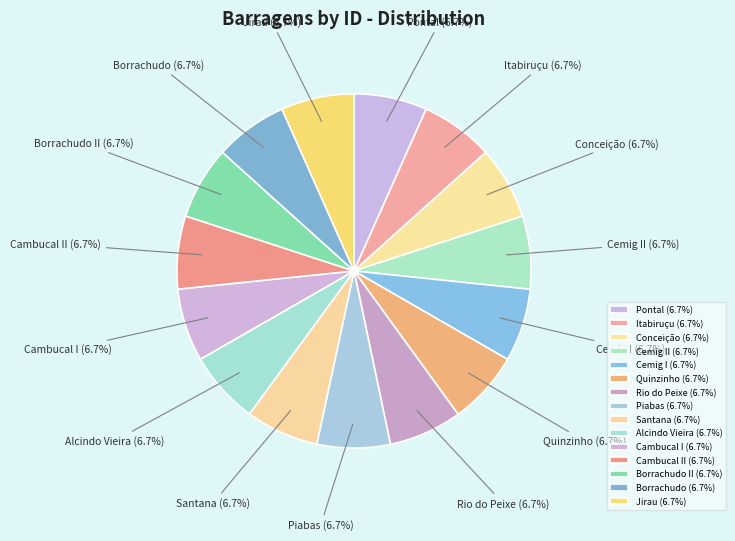

How many slices are in this pie chart?

15